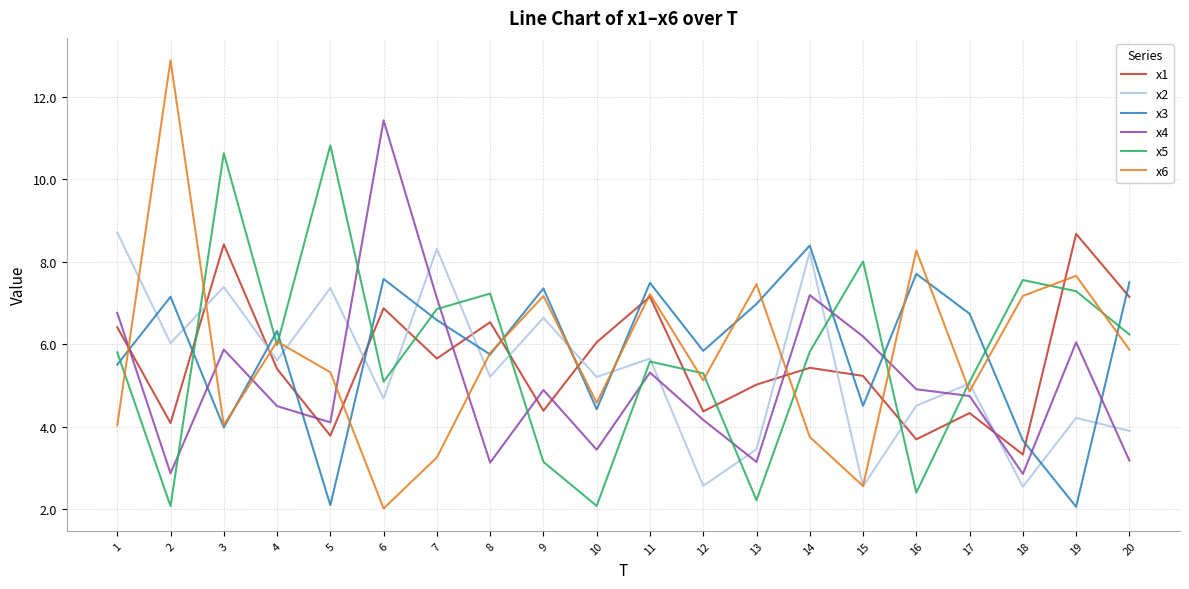

What is the difference between the highest and lowest values at 13?

5.2